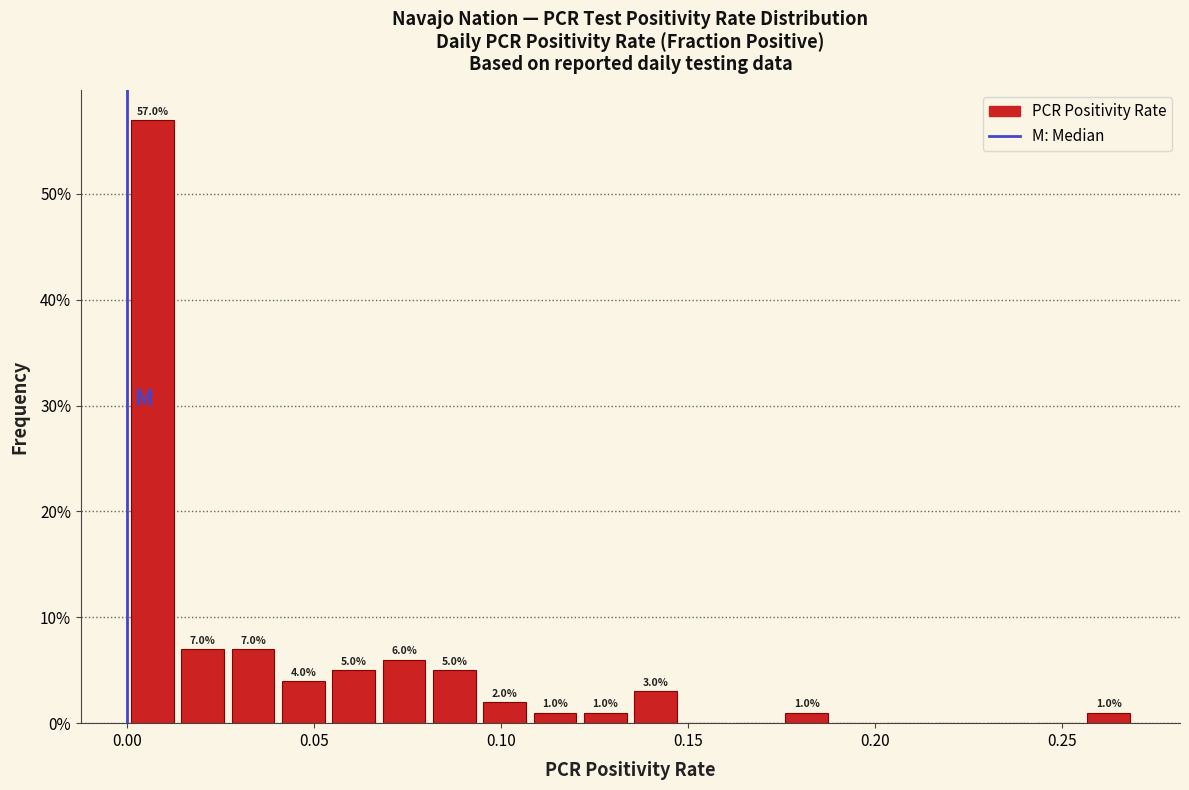

Around what value on the x-axis is the tallest bar? Give the approximate position of its centre, as read against the axis.

0.005